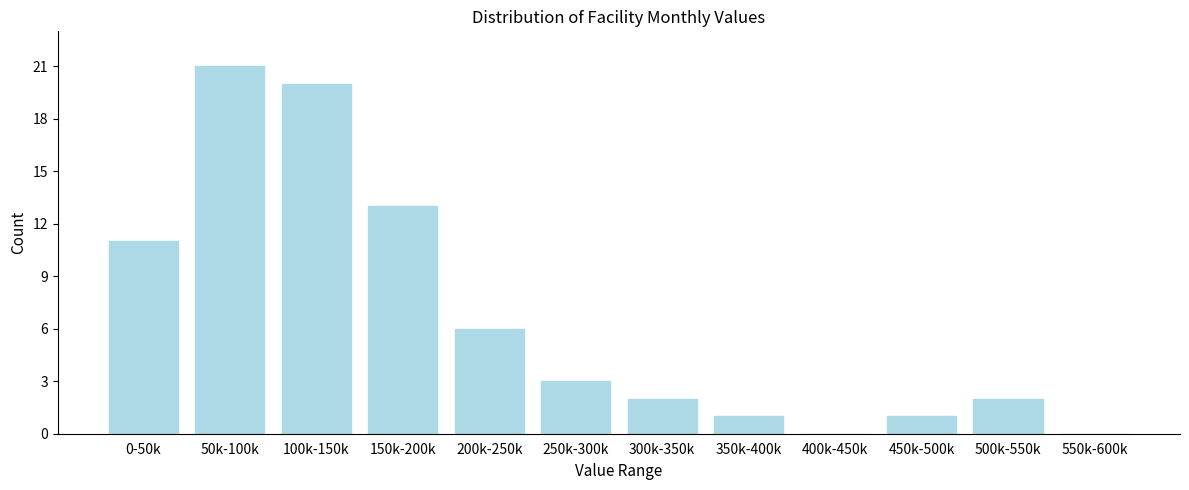

Reading left to right, what are all the values shown in this chart?

0-50k=11	50k-100k=21	100k-150k=20	150k-200k=13	200k-250k=6	250k-300k=3	300k-350k=2	350k-400k=1	400k-450k=0	450k-500k=1	500k-550k=2	550k-600k=0